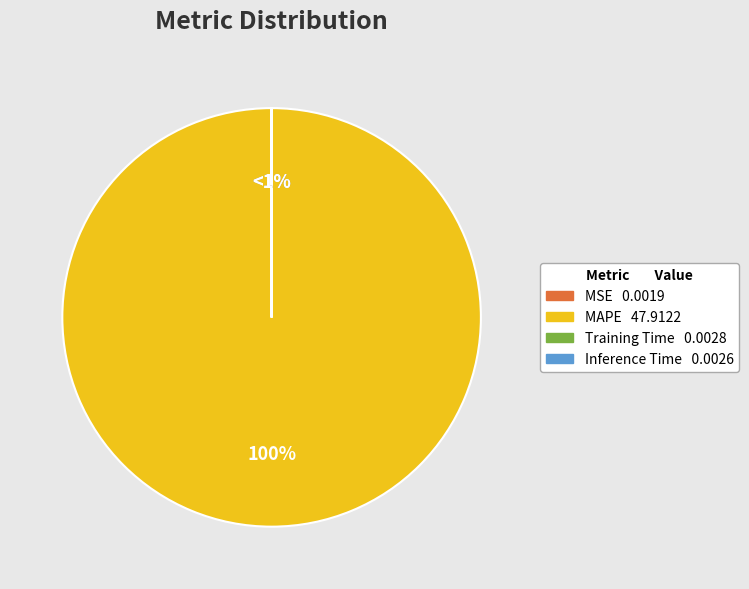

What portion of the pie excludes Inference Time?

100.0%